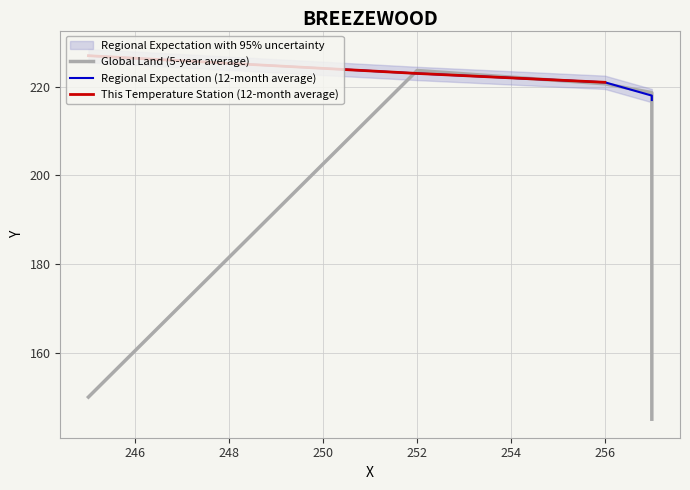

What is the average value?

221